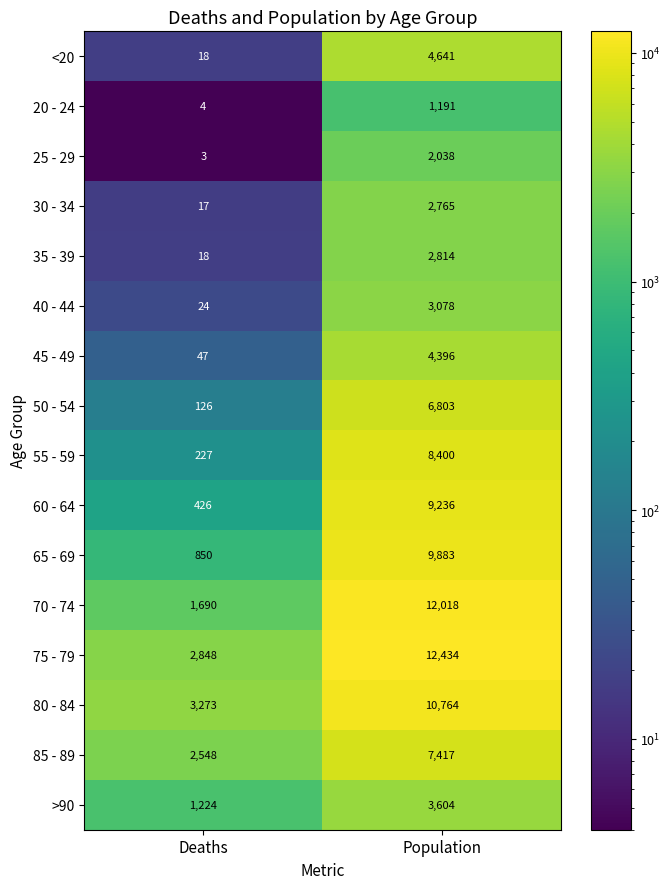

List the series in order of their peak value, lowest first.

20 - 24, 25 - 29, 30 - 34, 35 - 39, 40 - 44, >90, 45 - 49, <20, 50 - 54, 85 - 89, 55 - 59, 60 - 64, 65 - 69, 80 - 84, 70 - 74, 75 - 79